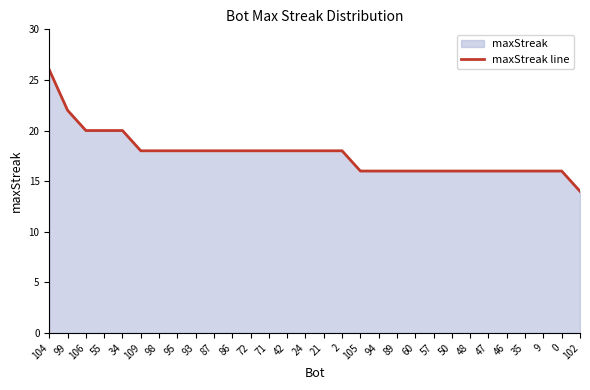

List the labels in order of value, largest first.

104, 99, 106, 55, 34, 109, 98, 95, 93, 87, 86, 72, 71, 42, 24, 21, 2, 105, 94, 89, 60, 57, 50, 48, 47, 46, 35, 9, 0, 102